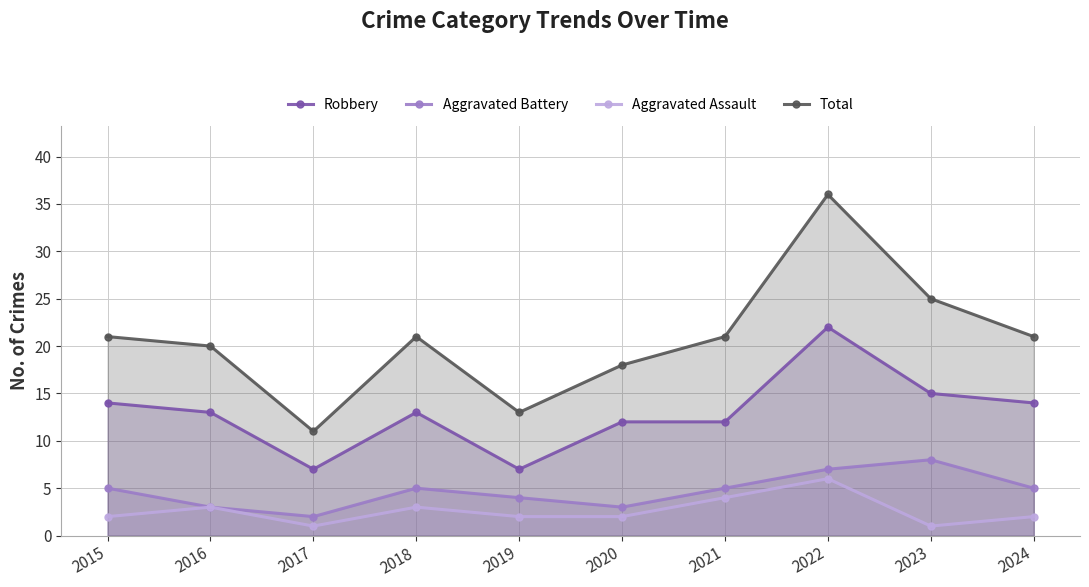

At 2019, list the series in order from smallest to largest.

Aggravated Assault, Aggravated Battery, Robbery, Total